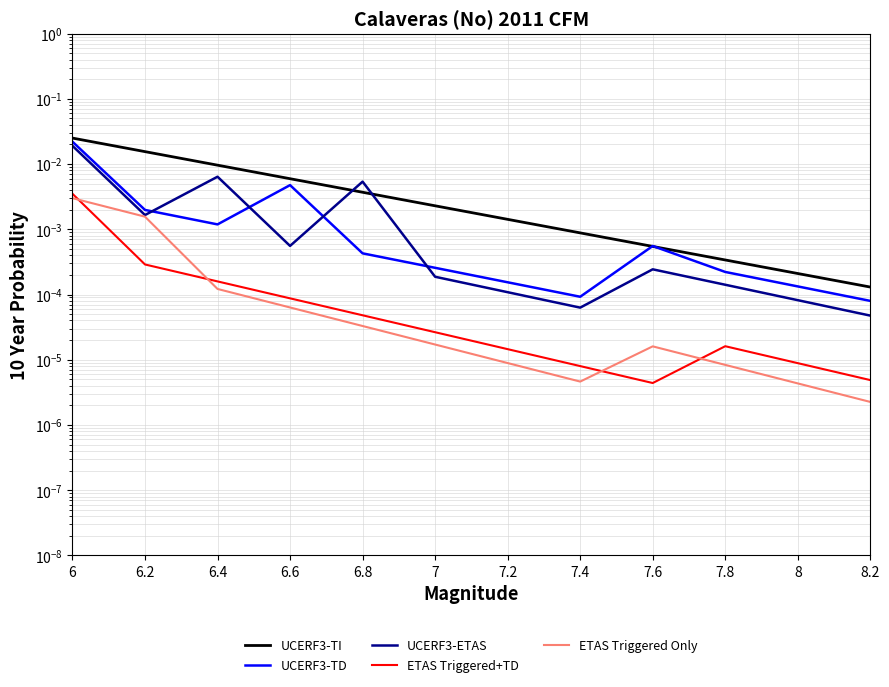

What is the total value across all series at 6?

0.1